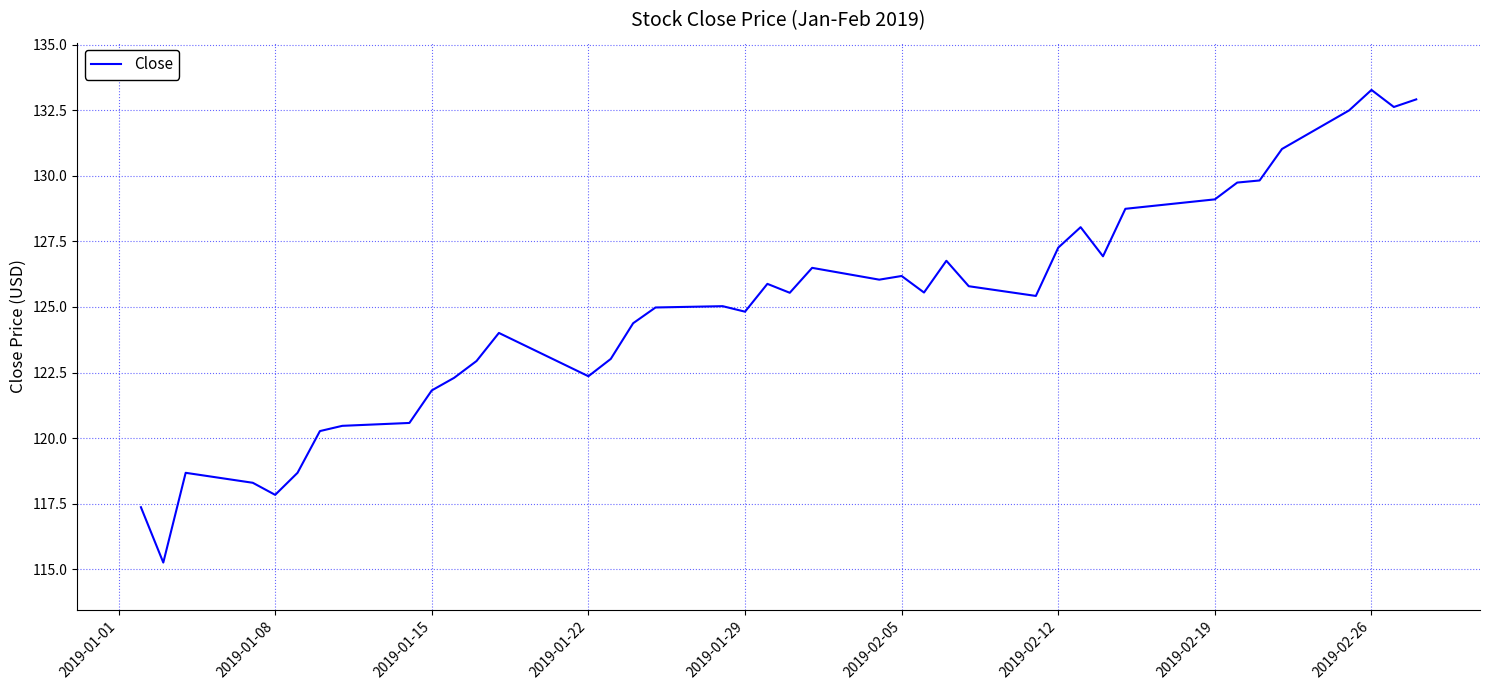

What is the maximum value shown in the chart?

133.3